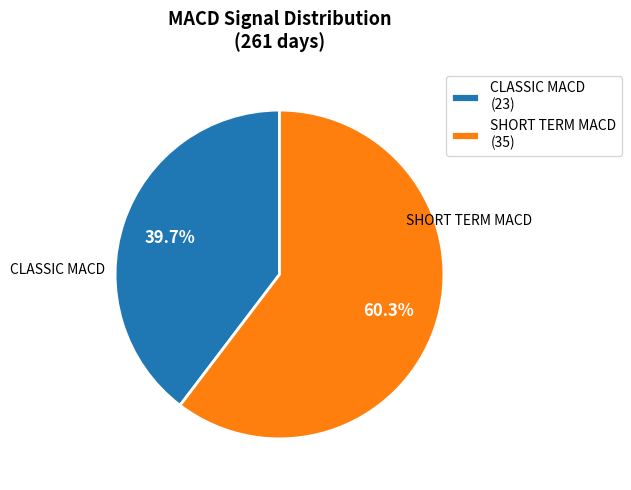

Count the number of slices in the pie.

2